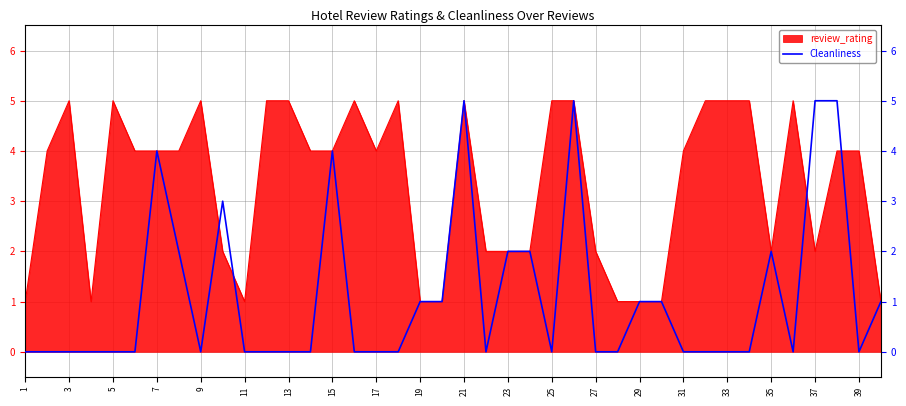

How many lines are shown in the chart?

1